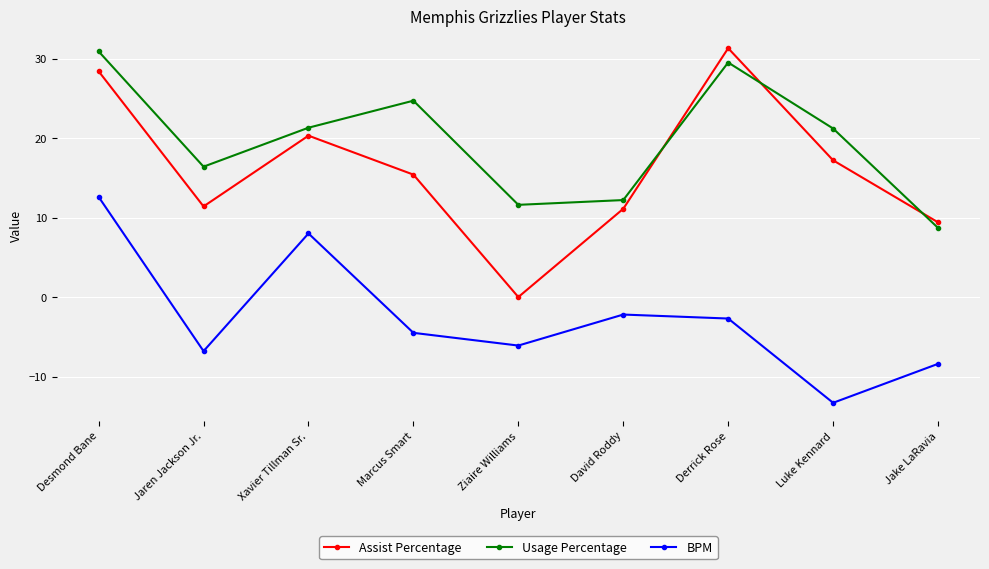

At how many categories does at least one series exceed 10?

8